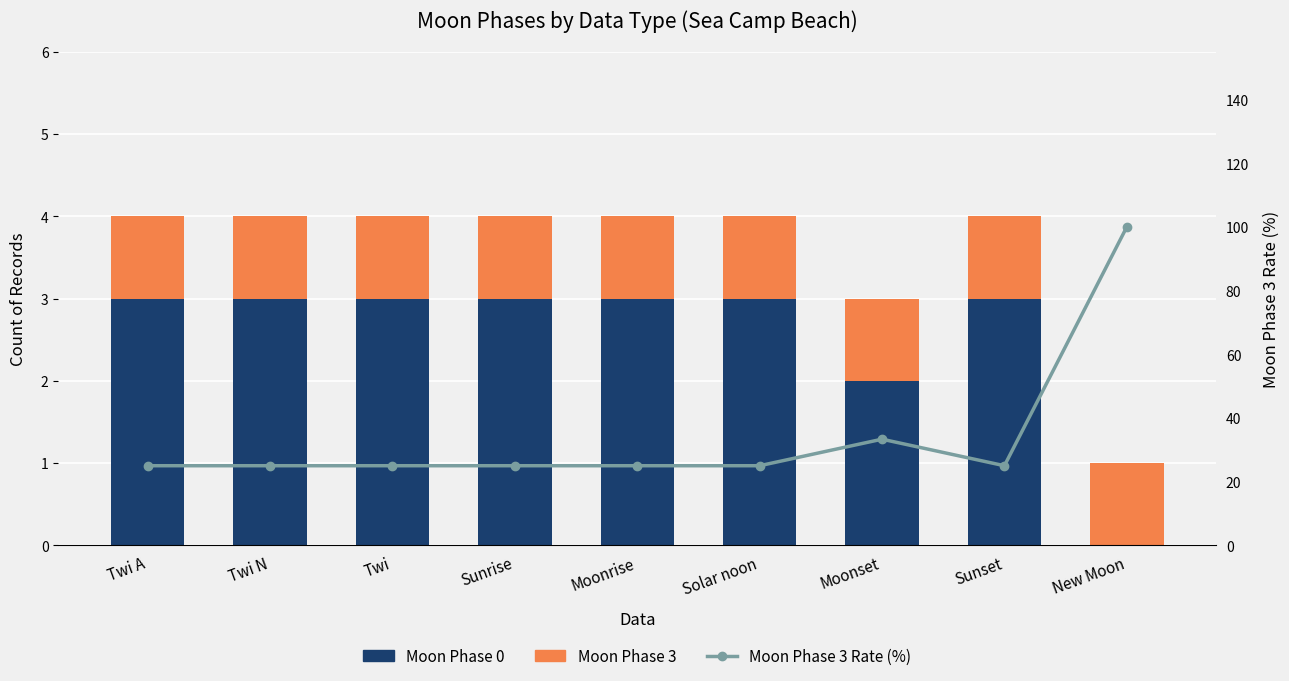

The Moon Phase 3 series shows 1.0 at Moonset. True or false?

True